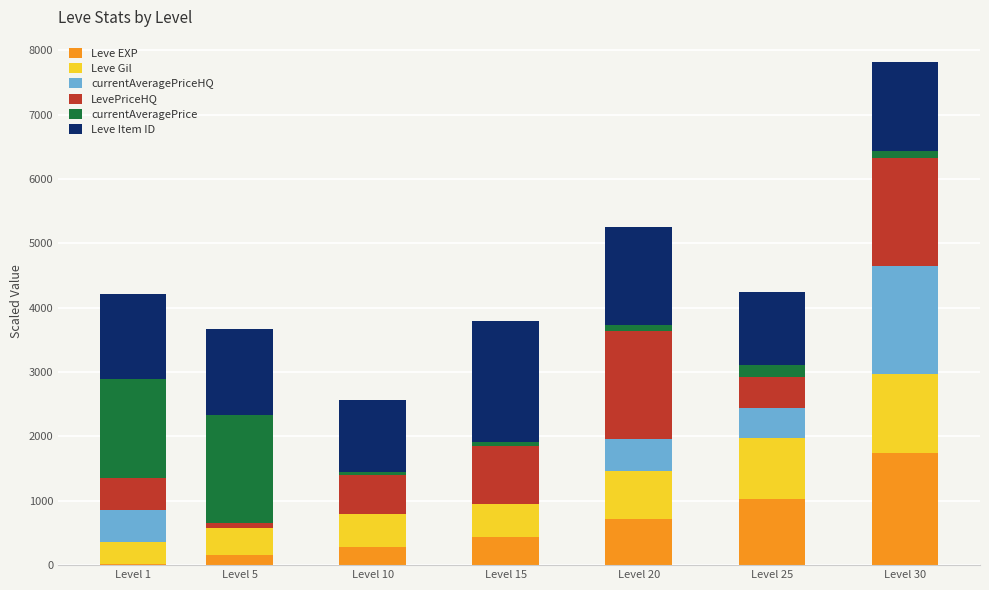

What is the total value across all series at Level 25?

4241.3